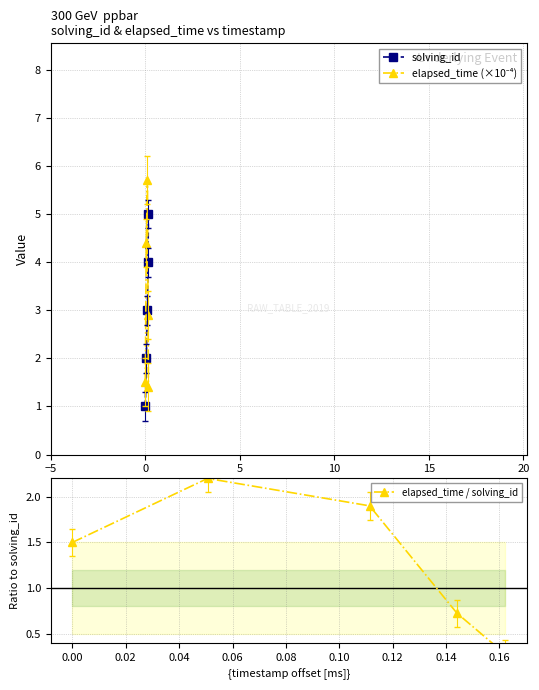

How many distinct data groups are displayed?

3